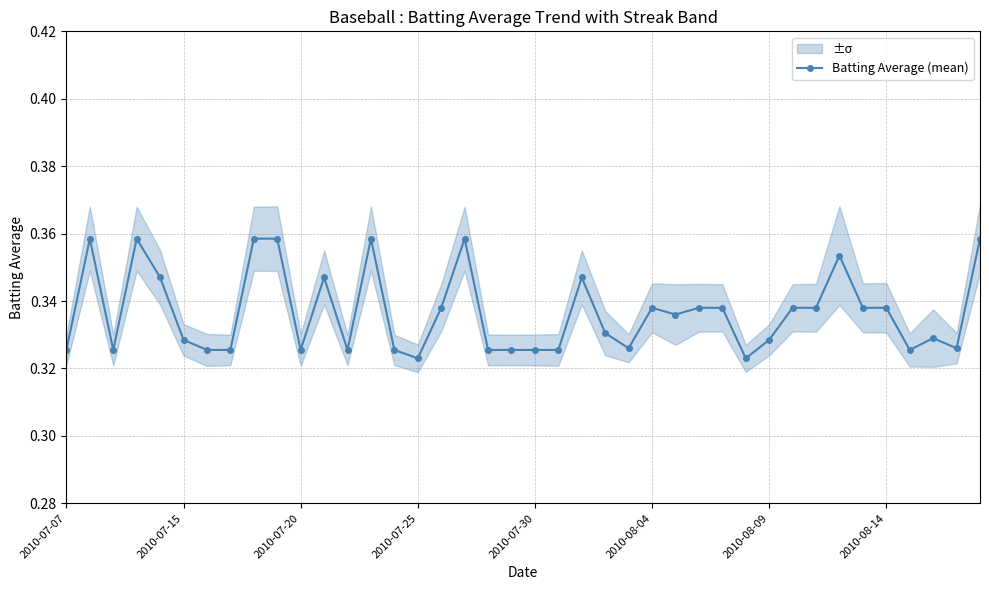

Count the Batting Average (mean) values in the range 0 to 1.

40